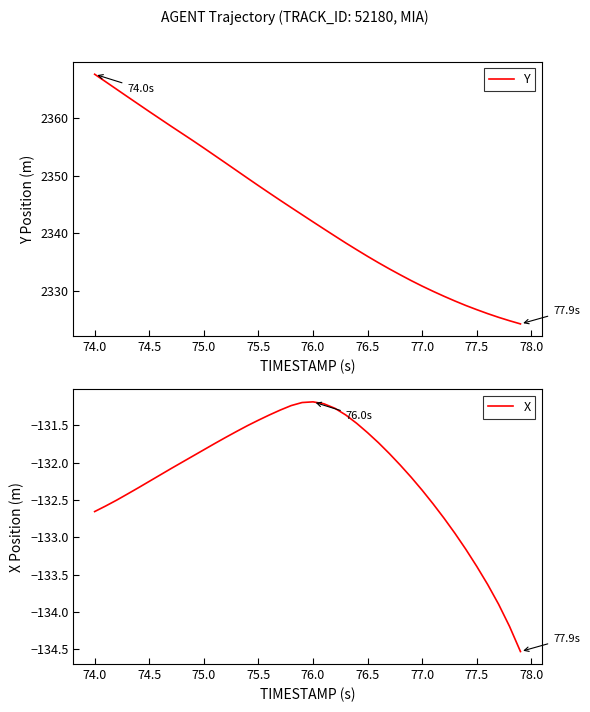

What is the minimum value for Y?

2324.3